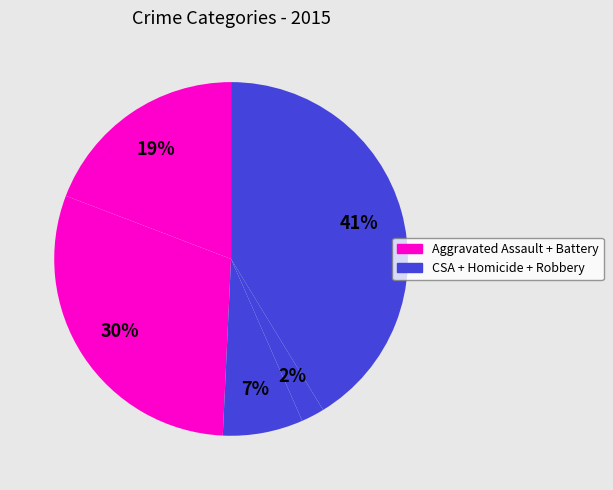

Count the number of slices in the pie.

5